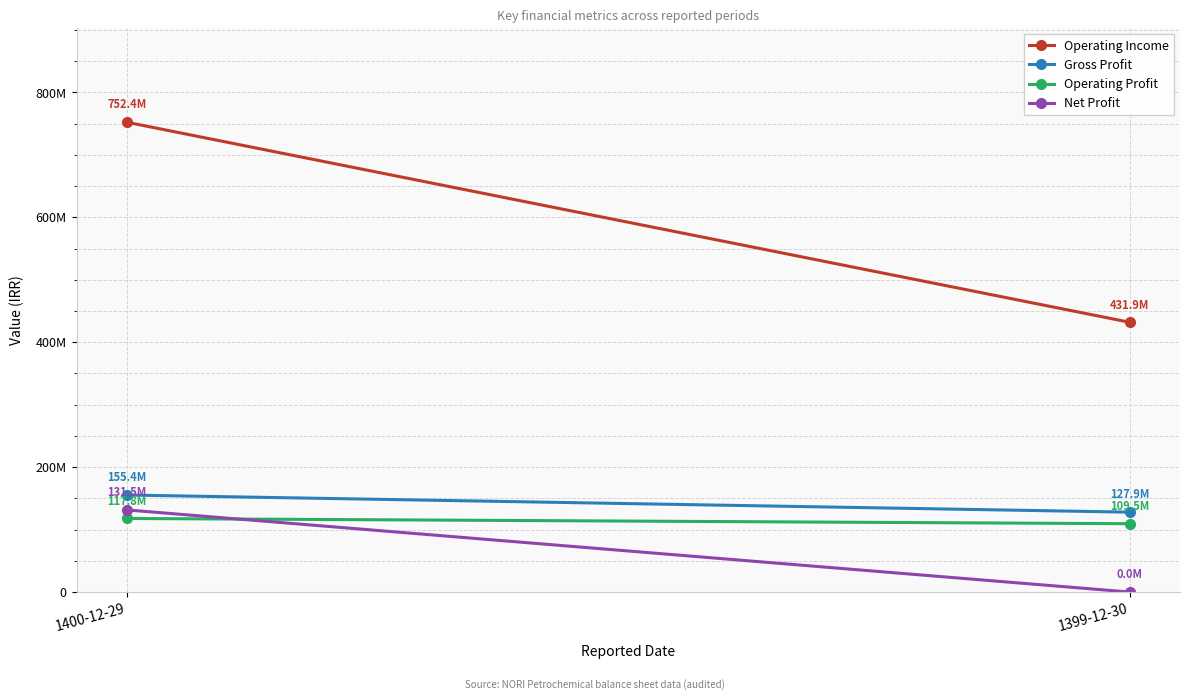

What is the minimum value for Operating Profit?

109468025